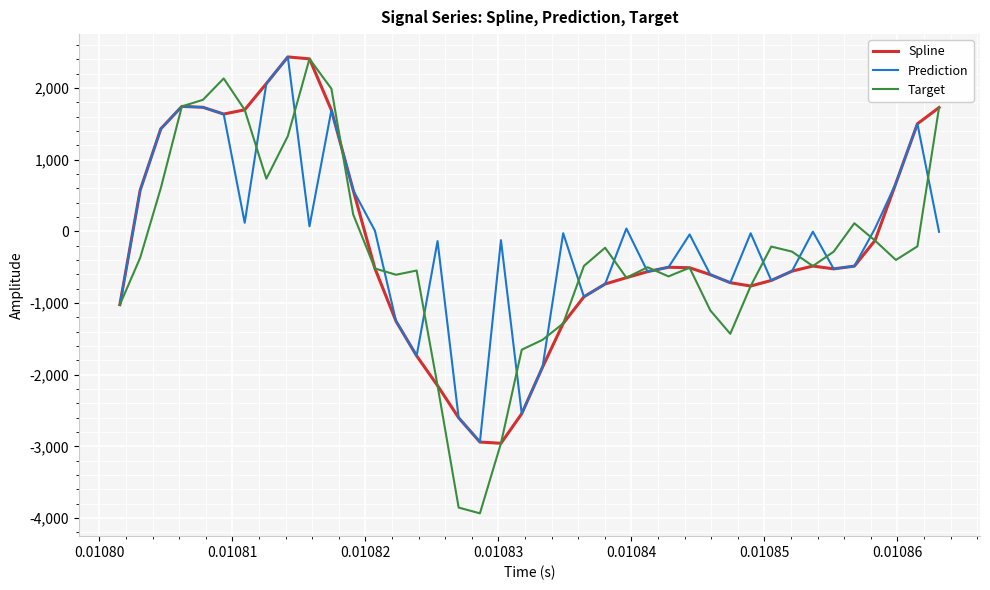

What is the sum of all Spline values?

-7861.5